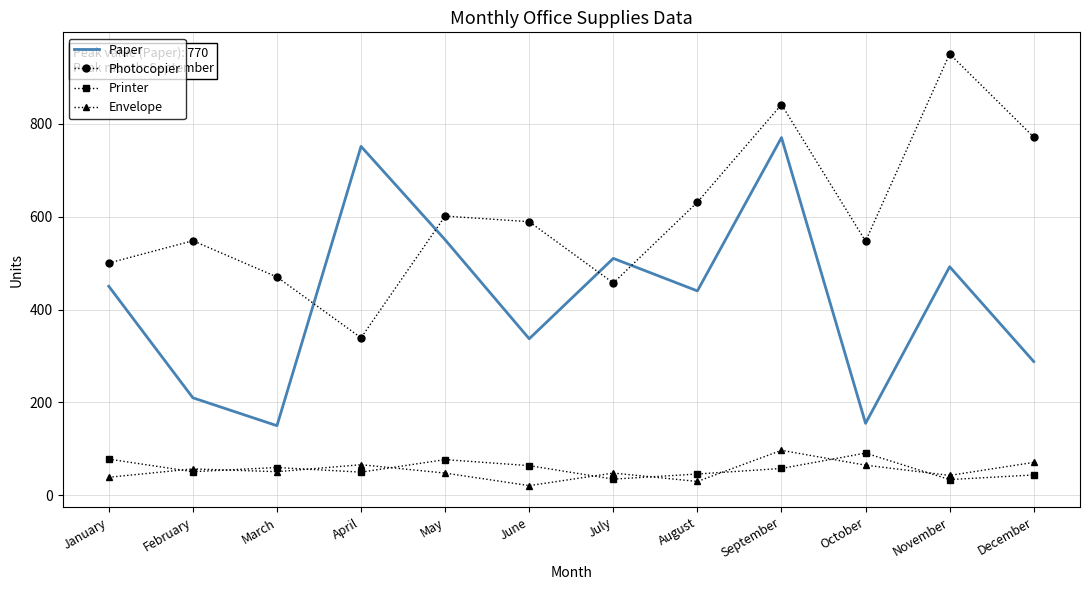

Which label corresponds to the largest value in the chart?

November